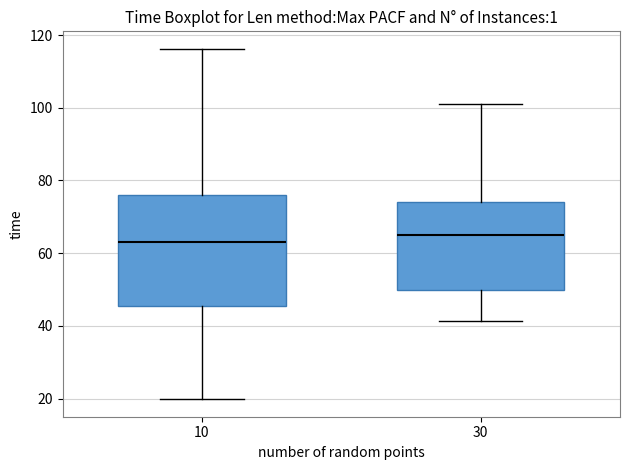

Reading left to right, read every box against the y-axis: the position of its median line, the range the box covers, and the ends of its whiskers. The values are not printed on the chart, so give them approximately, as read against the axis.

10: median 64, box 46 to 76, whiskers 20 to 116
30: median 64, box 50 to 74, whiskers 42 to 102